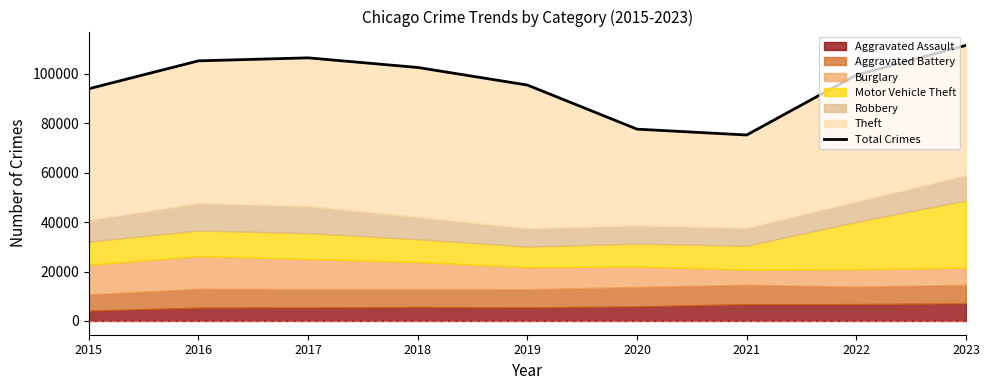

Between 2015 and 2021, which is larger?

2015